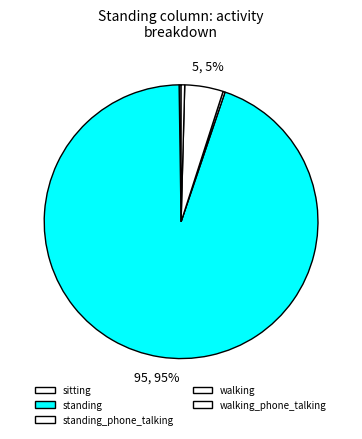

Is the sum of sitting and standing greater than half?

Yes